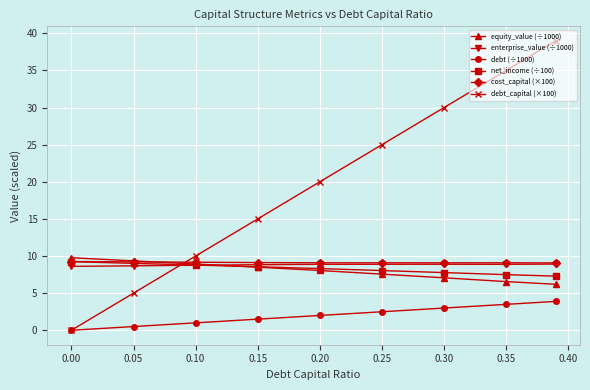

What is the value of the net_income (÷100) point at the 5th from the left?

8.3